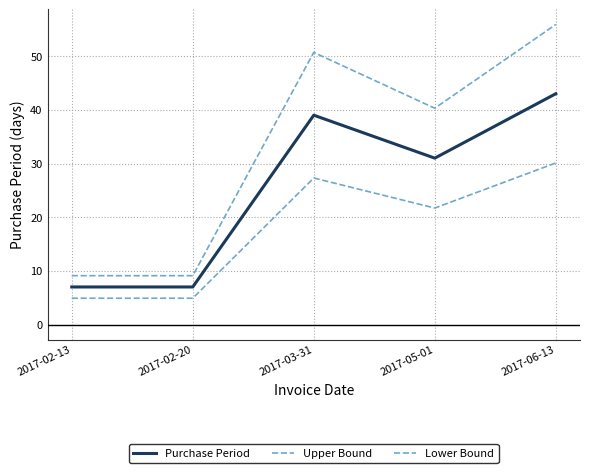

The Upper Bound series shows 29.8 at 2017-03-31. True or false?

False